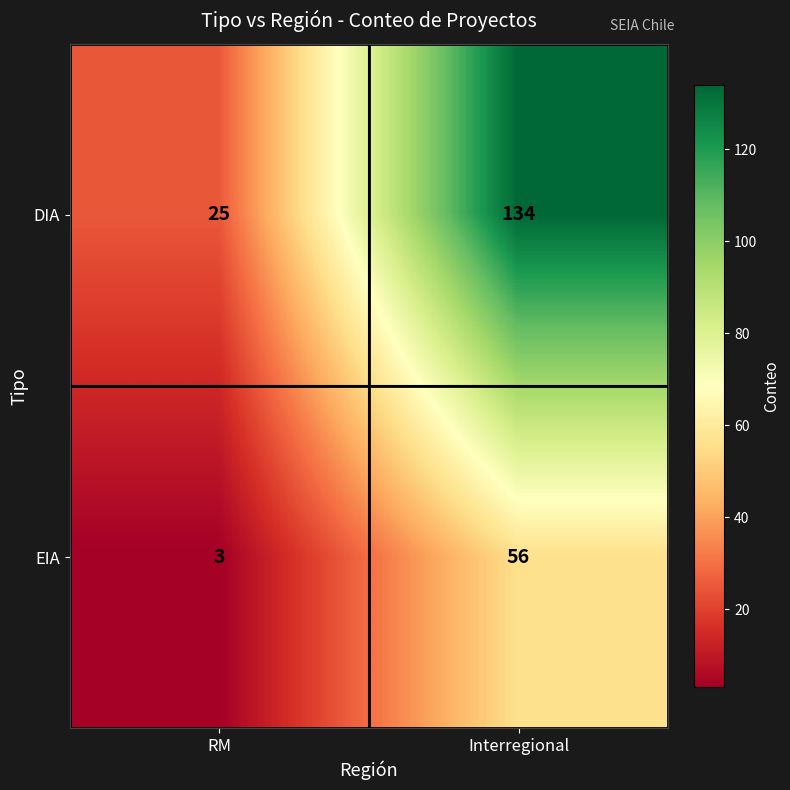

At how many categories does at least one series exceed 58?

1